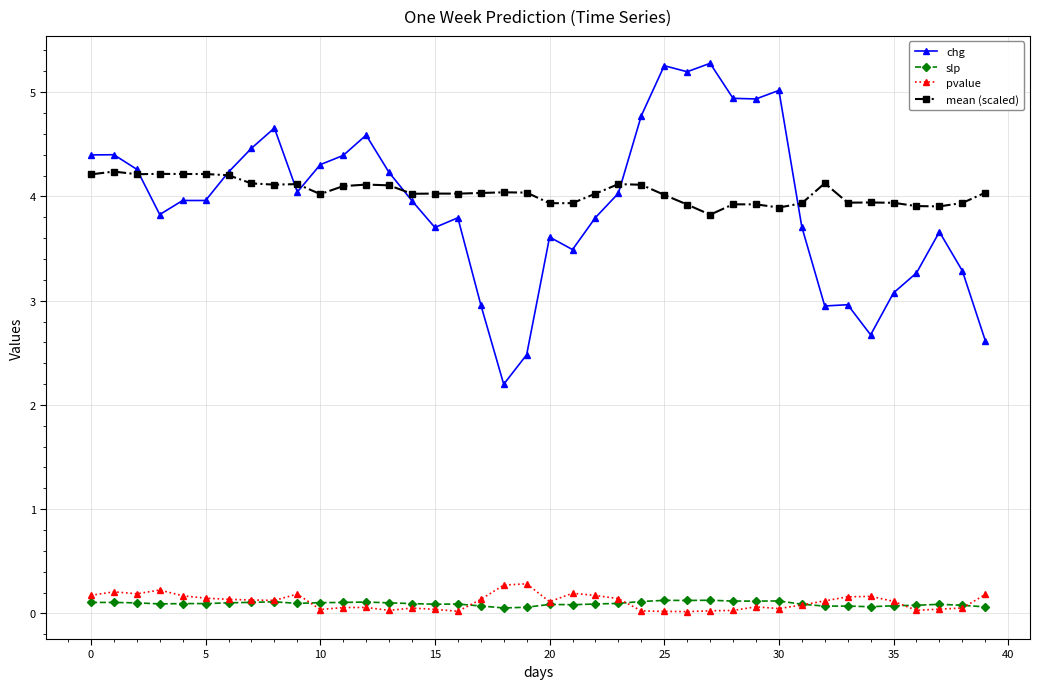

True or false: pvalue has more than 1 points higher than both neighbors.

True